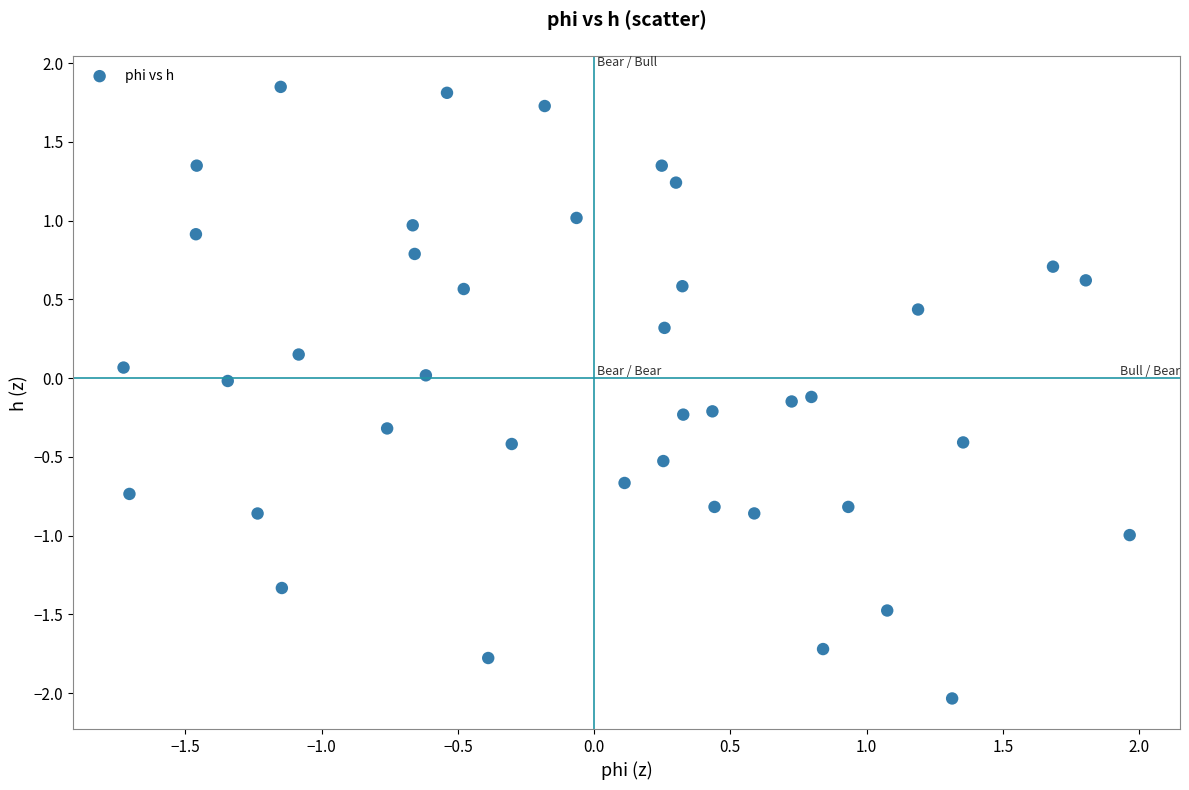

What is the range of Y values (max minus min)?

3.9